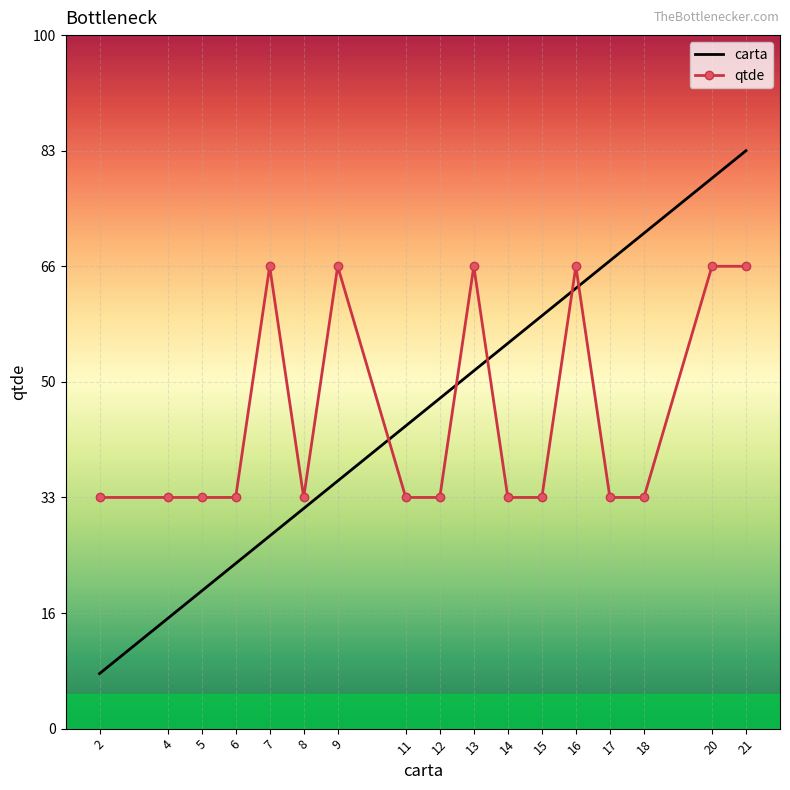

Rank the series by their maximum value, from lowest to highest.

qtde, carta